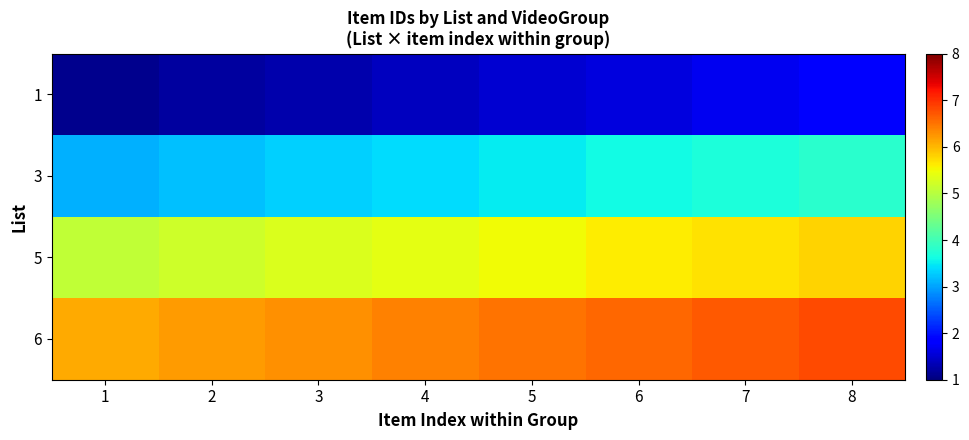

At which category does the chart reach its peak across all series?

8